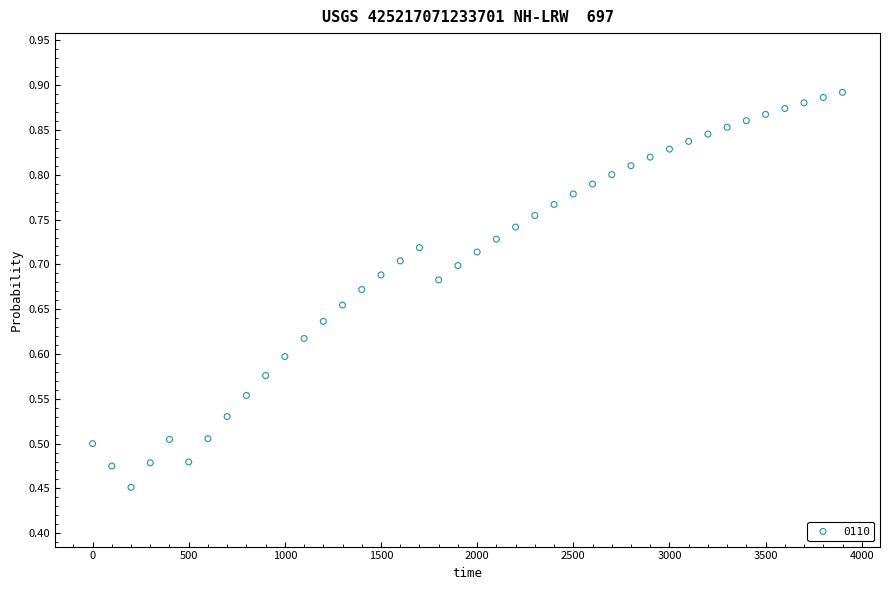

What is the range of X values (max minus min)?

3900.0